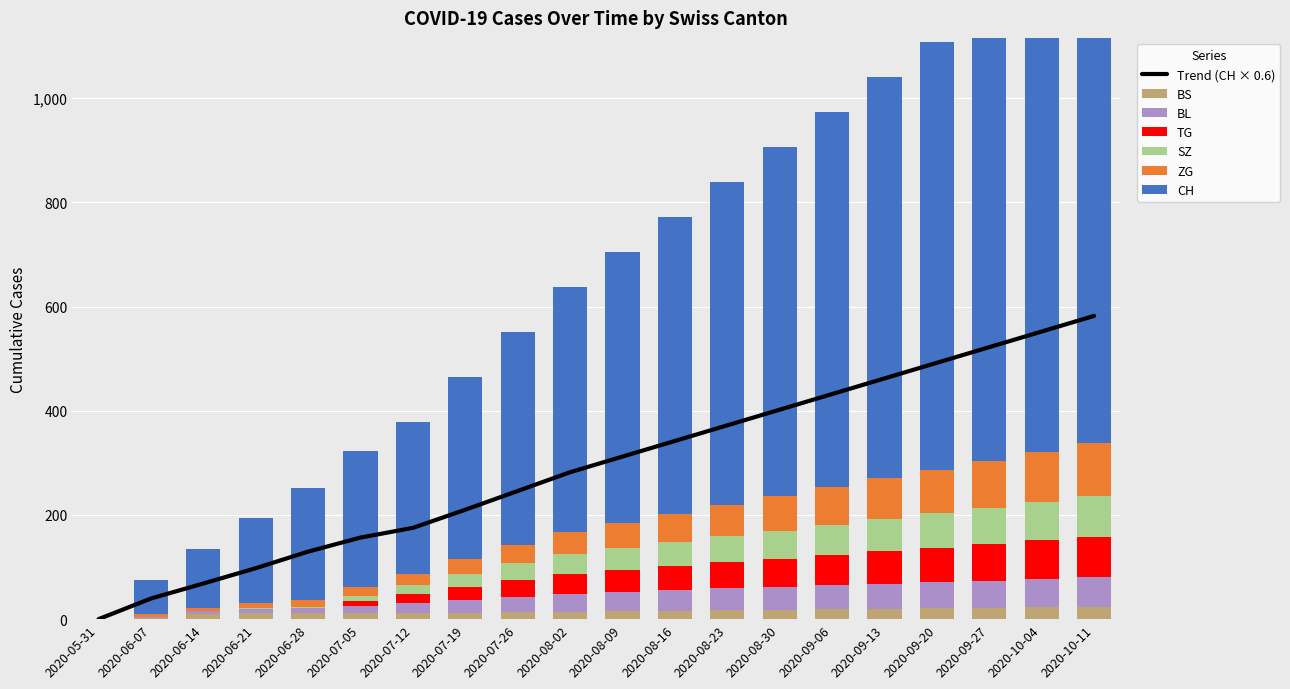

Rank the series by their maximum value, from lowest to highest.

BS, BL, SZ, TG, ZG, CH